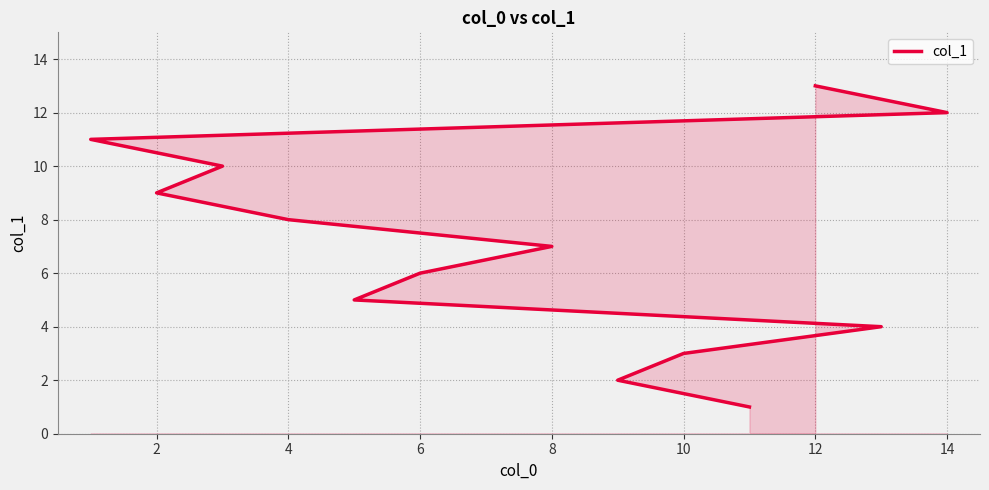

What is the difference between the maximum and minimum values?

12